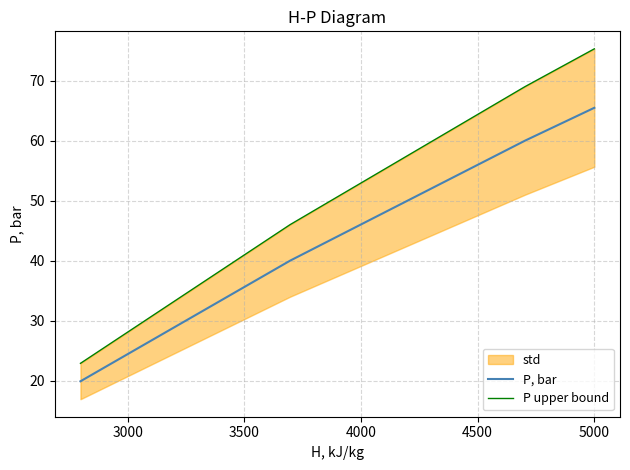

True or false: P, bar has a value of 22.6 at 5000.

False